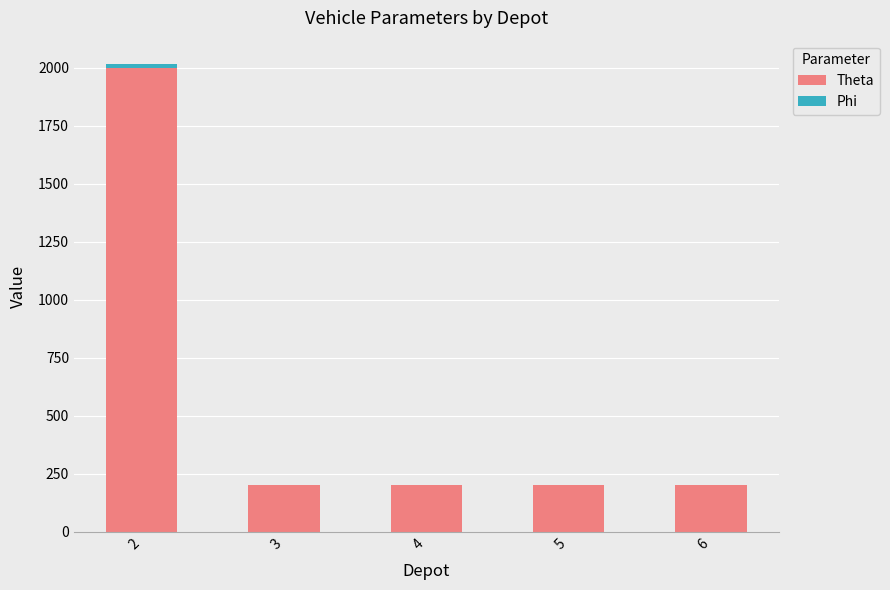

How many distinct data groups are displayed?

2